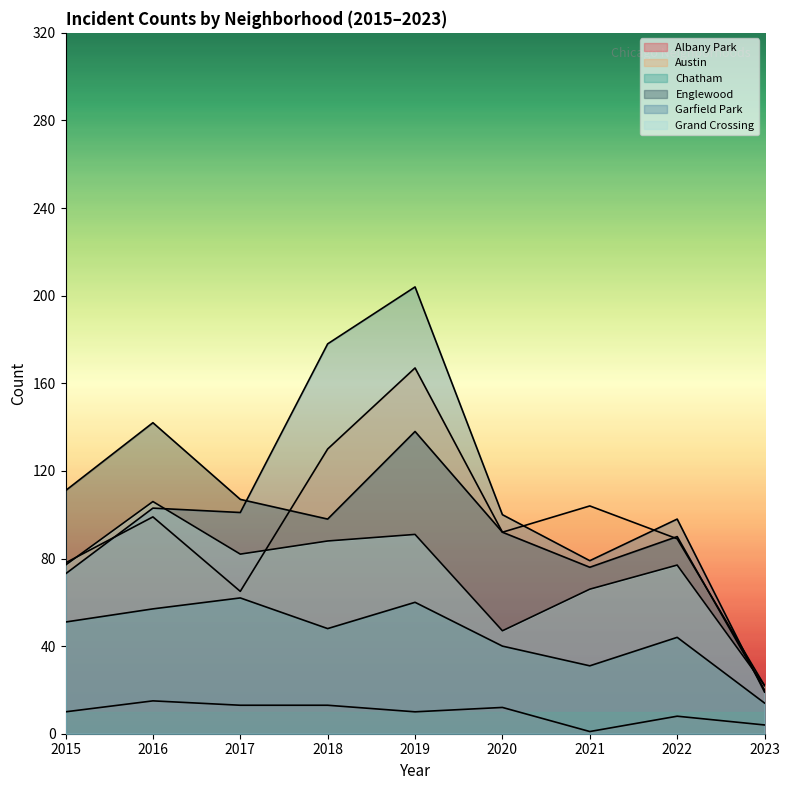

Which series has the widest spread of values?

Garfield Park